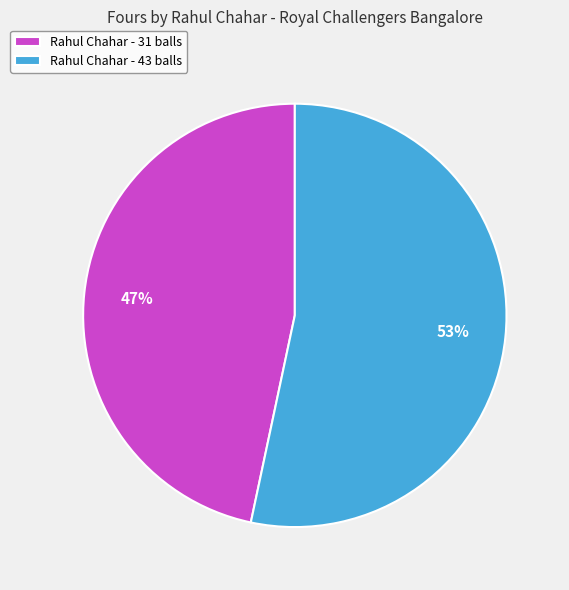

What is the majority slice?

Rahul Chahar - 43 balls